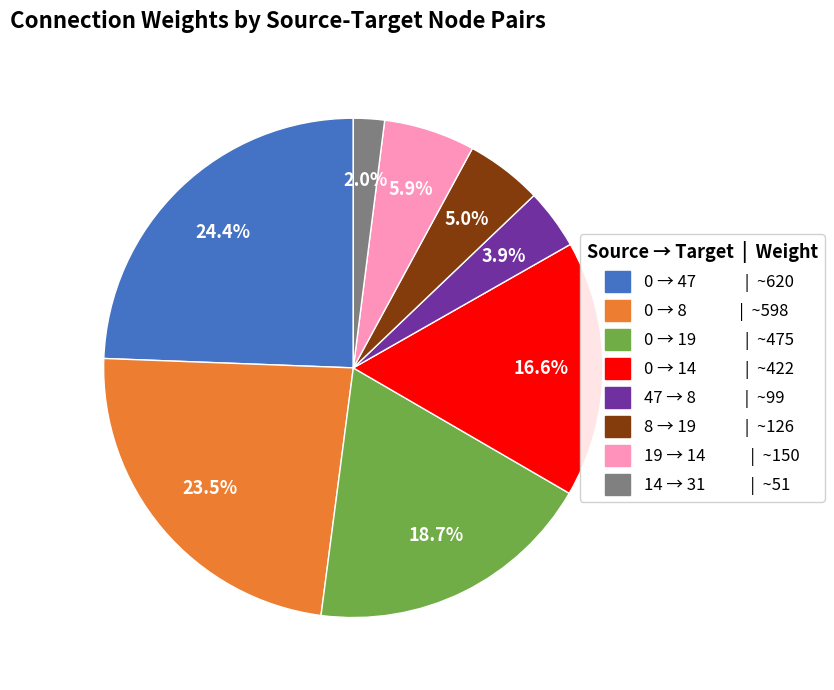

Is there any slice that represents more than half of the pie?

No